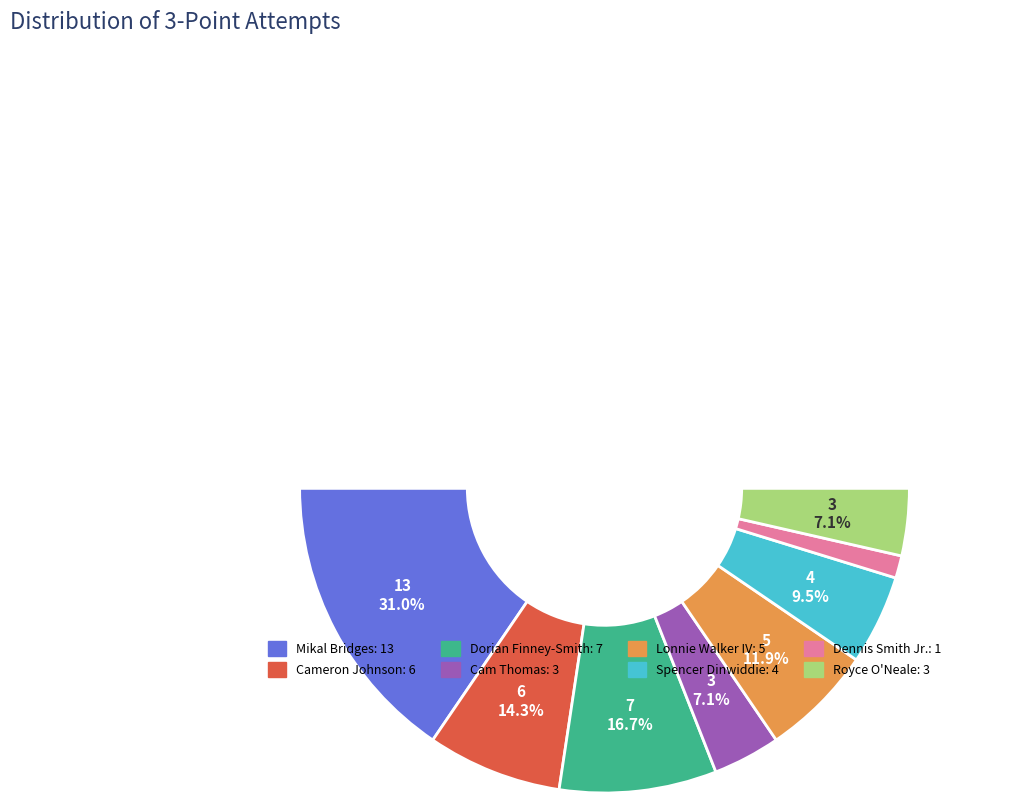

Is there a majority slice in this chart?

No